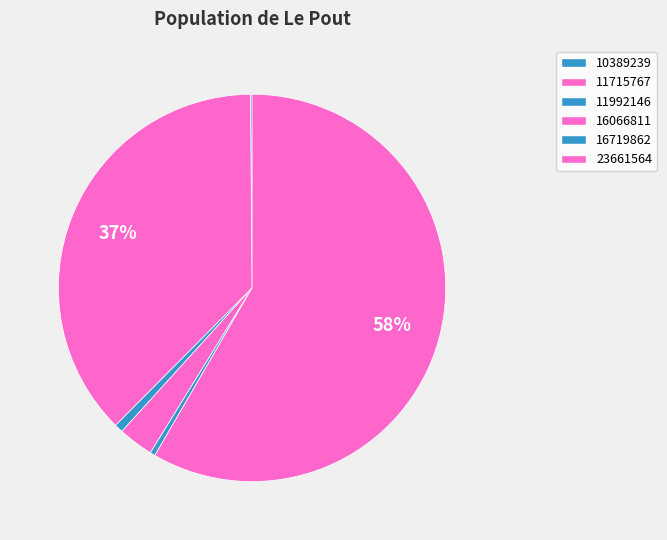

Combined, do 11715767 and 16719862 account for over 50%?

No